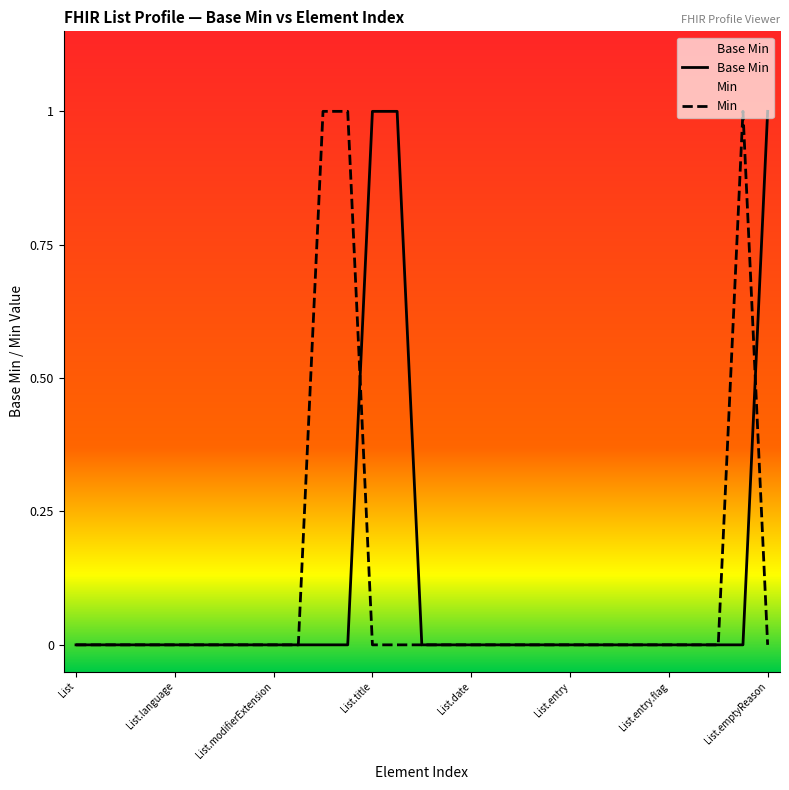

How many positive values does the Base Min series have?

3